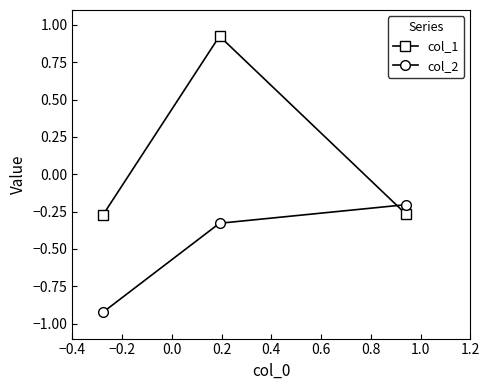

Rank the series by their maximum value, from highest to lowest.

col_1, col_2